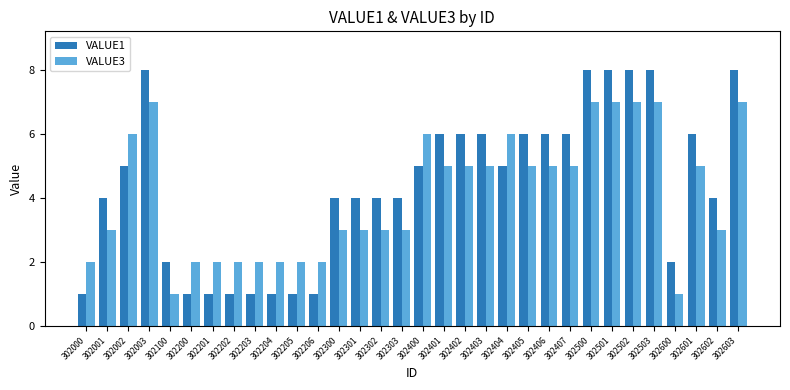

What is the maximum value shown in the chart?

8